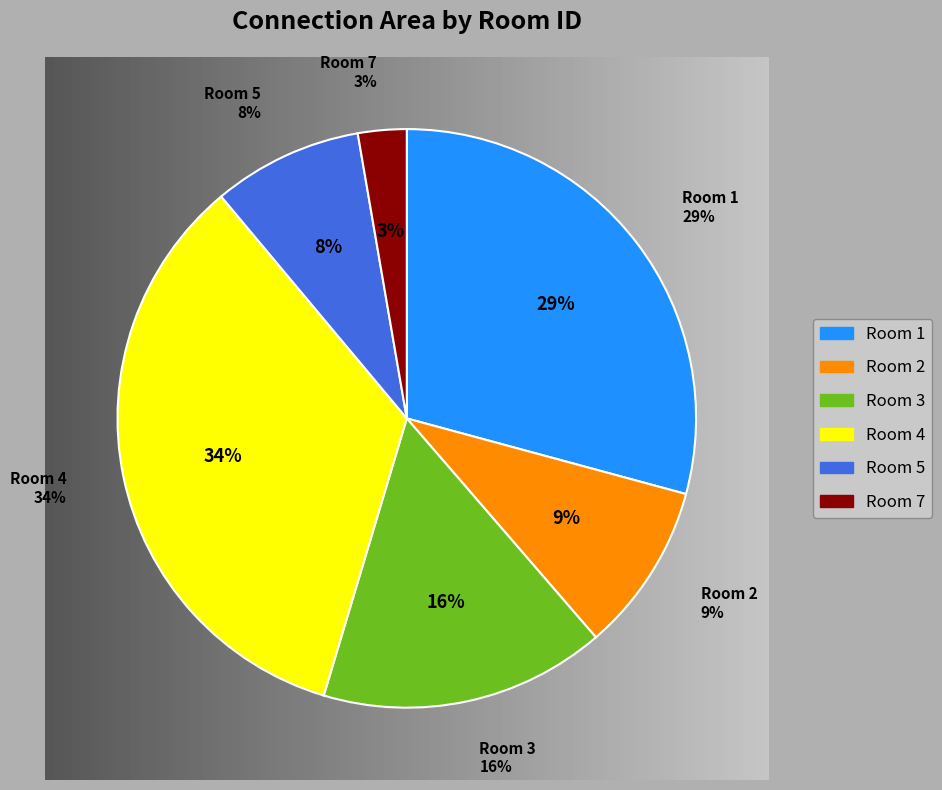

Is it true that Room 7 is 1% of the pie?

False